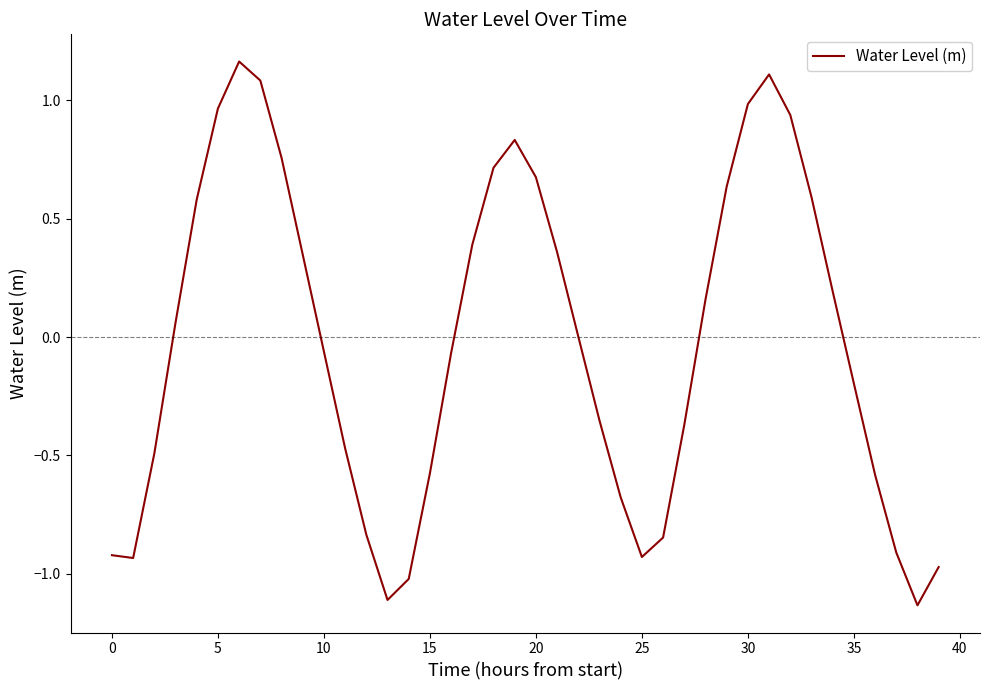

What is the difference between the maximum and minimum values?

2.3